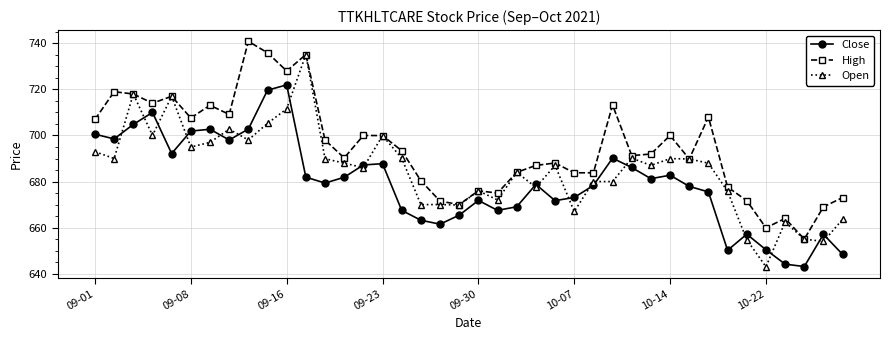

Which series has the largest total across all categories?

High